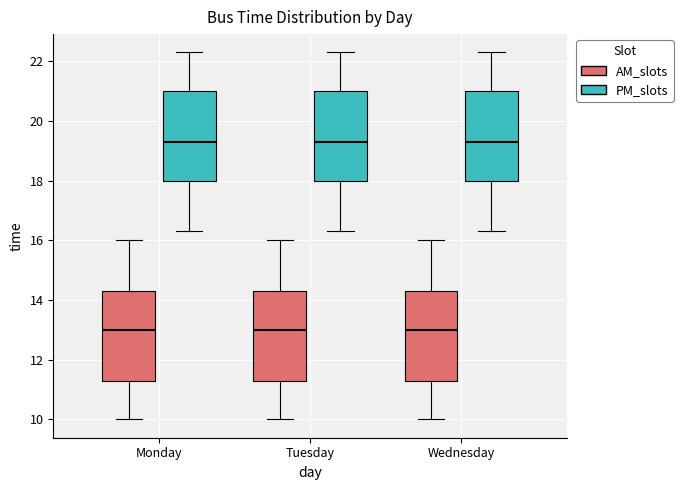

Reading left to right, read every box against the y-axis: the position of its median line, the range the box covers, and the ends of its whiskers. The values are not printed on the chart, so give them approximately, as read against the axis.

Monday (AM_slots): median 13.0, box 11.4 to 14.4, whiskers 10.0 to 16.0
Monday (PM_slots): median 19.4, box 18.0 to 21.0, whiskers 16.4 to 22.4
Tuesday (AM_slots): median 13.0, box 11.4 to 14.4, whiskers 10.0 to 16.0
Tuesday (PM_slots): median 19.4, box 18.0 to 21.0, whiskers 16.4 to 22.4
Wednesday (AM_slots): median 13.0, box 11.4 to 14.4, whiskers 10.0 to 16.0
Wednesday (PM_slots): median 19.4, box 18.0 to 21.0, whiskers 16.4 to 22.4